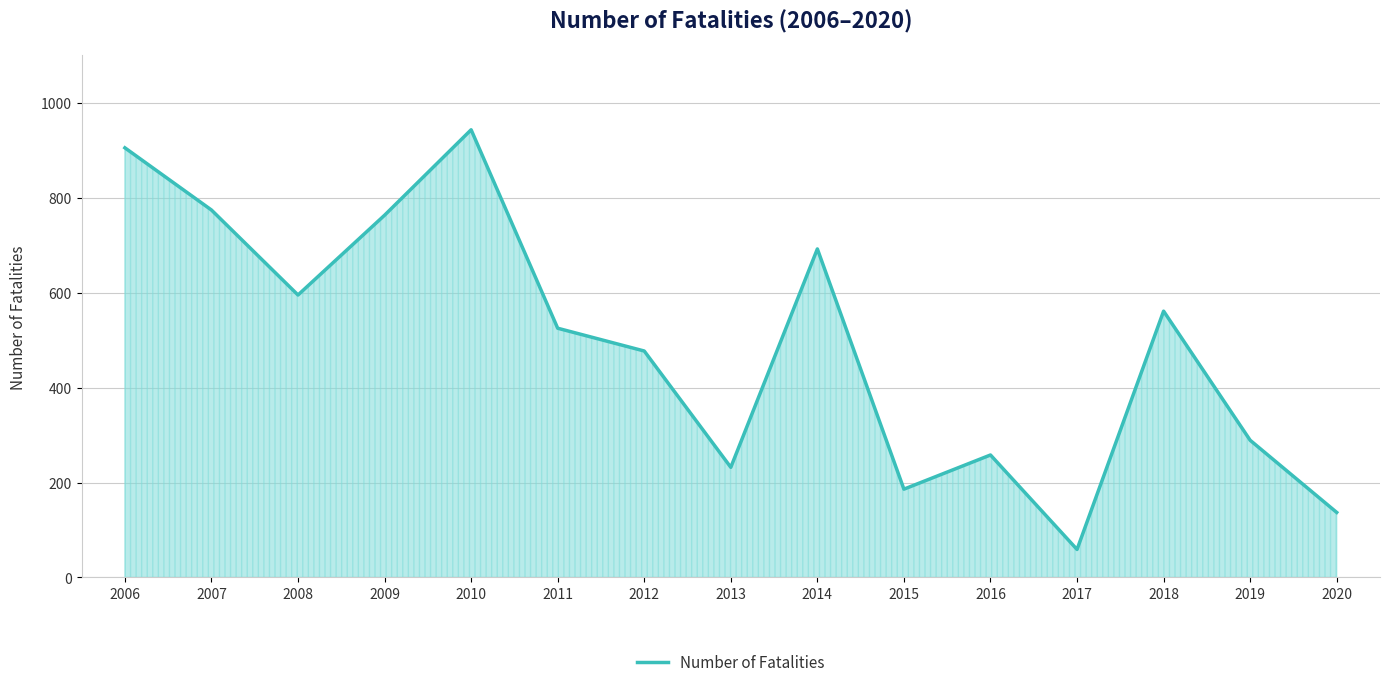

What is the sum of all values?

7396